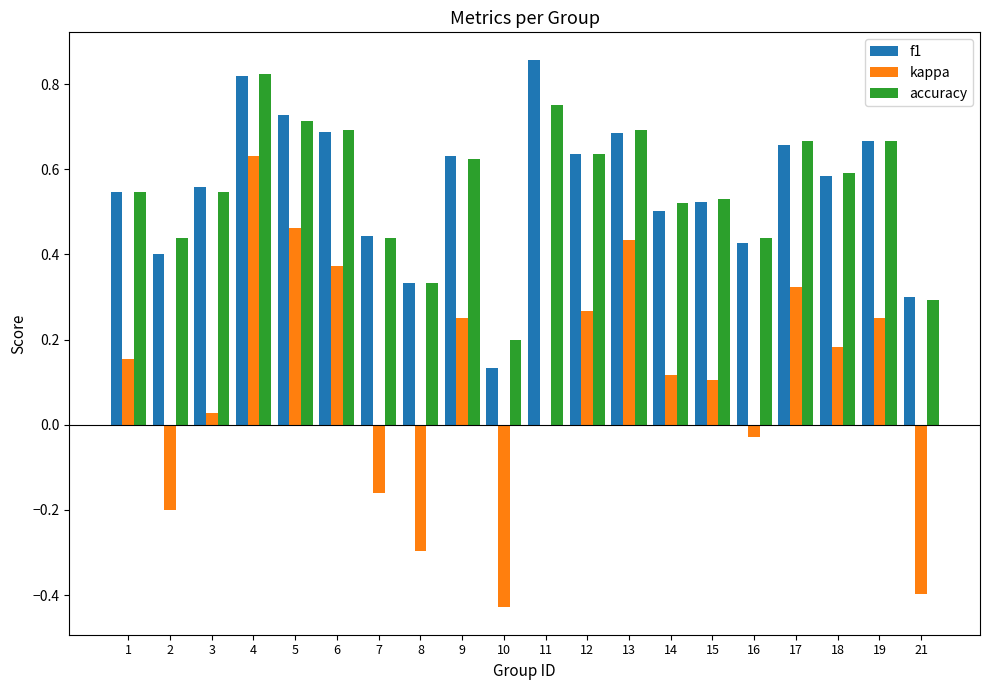

Which category has the highest value in the f1 series?

11